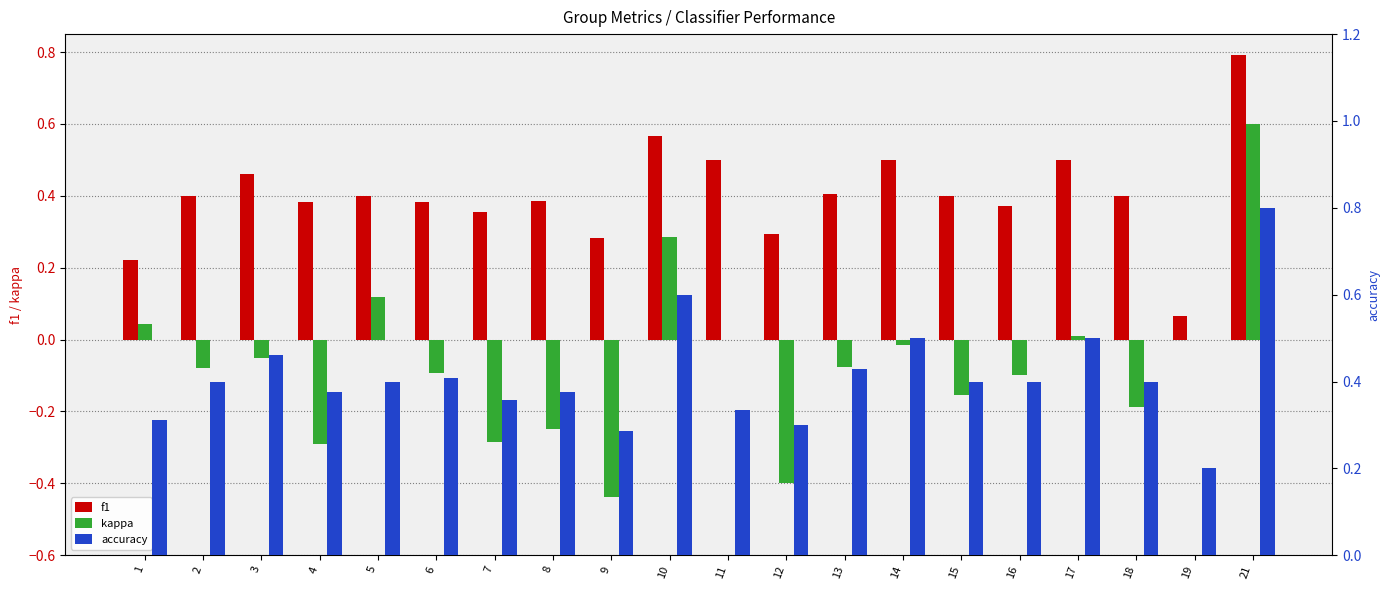

Are the bars horizontal?

No